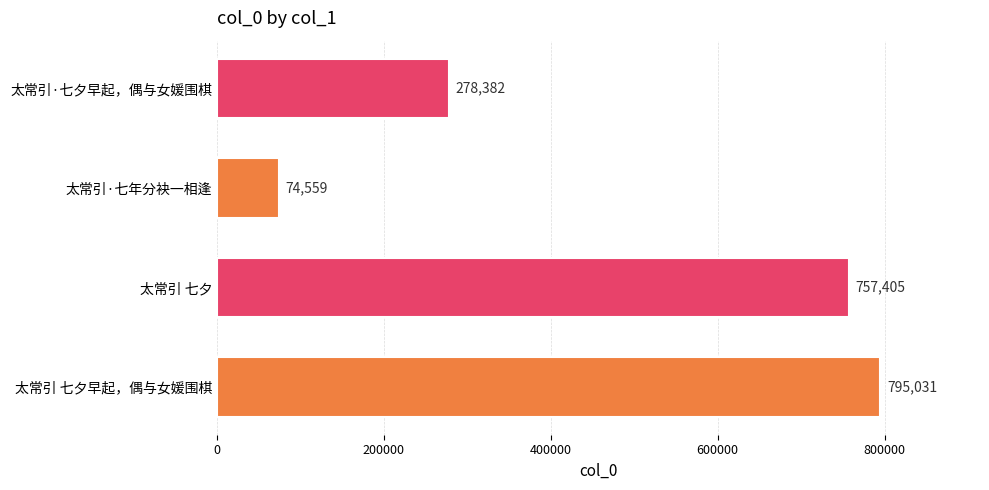

What is the difference between the maximum and second lowest values?

516649